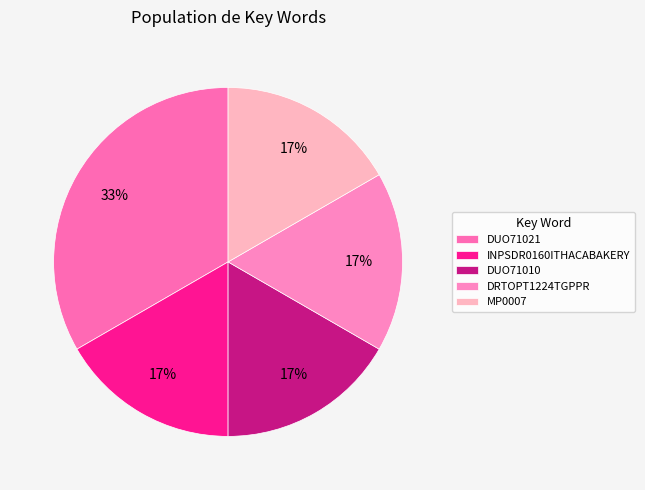

True or false: INPSDR0160ITHACABAKERY accounts for 4% of the total.

False